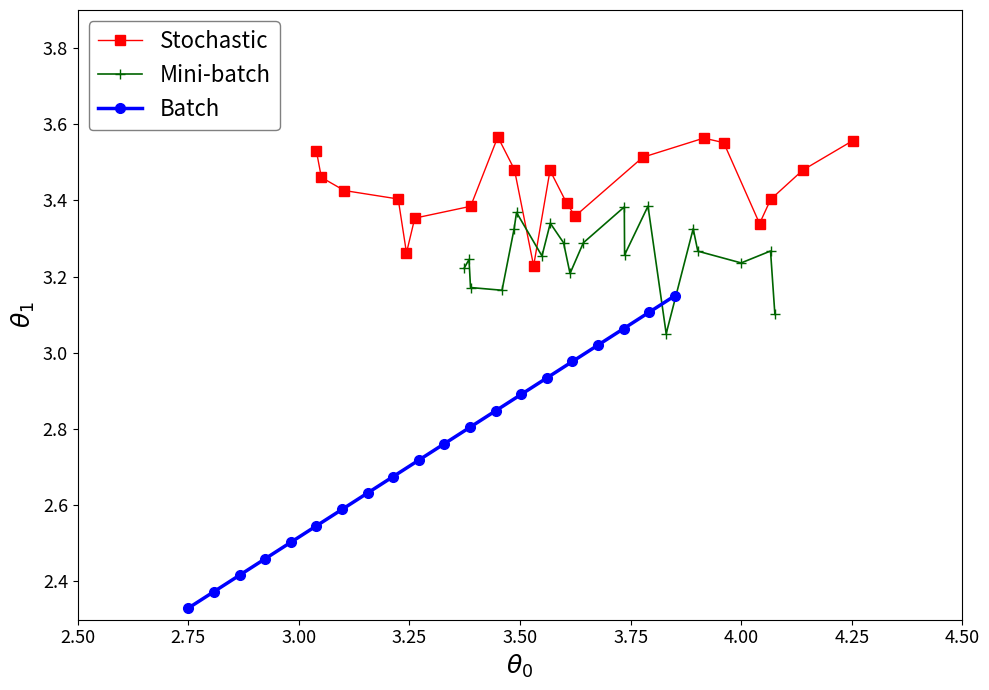

Reading left to right, transcribe all the data shown in this chart.

Stochastic: 3.5	3.5	3.4	3.4	3.3	3.4	3.4	3.6	3.5	3.2	3.5	3.4	3.4	3.5	3.6	3.6	3.3	3.4	3.5	3.6
Mini-batch: 3.2	3.2	3.2	3.2	3.3	3.4	3.3	3.3	3.3	3.2	3.3	3.4	3.3	3.4	3.1	3.3	3.3	3.2	3.3	3.1
Batch: 2.3	2.4	2.4	2.5	2.5	2.5	2.6	2.6	2.7	2.7	2.8	2.8	2.8	2.9	2.9	3.0	3.0	3.1	3.1	3.1